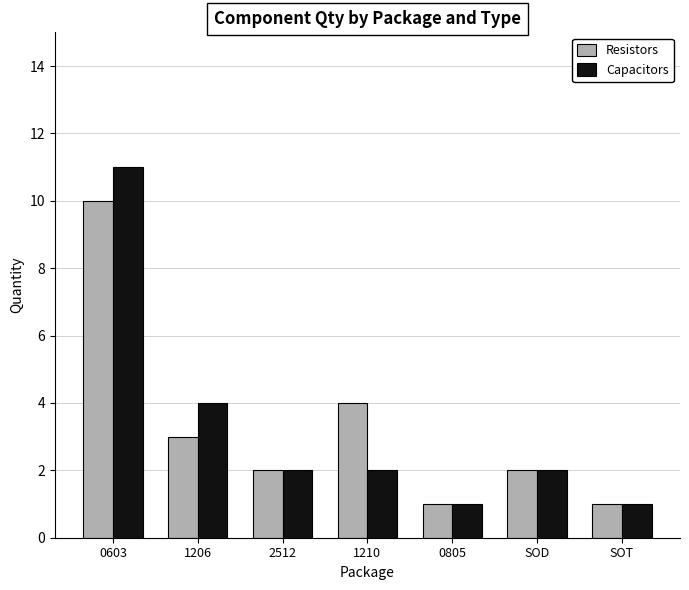

List the series in order of their peak value, highest first.

Capacitors, Resistors